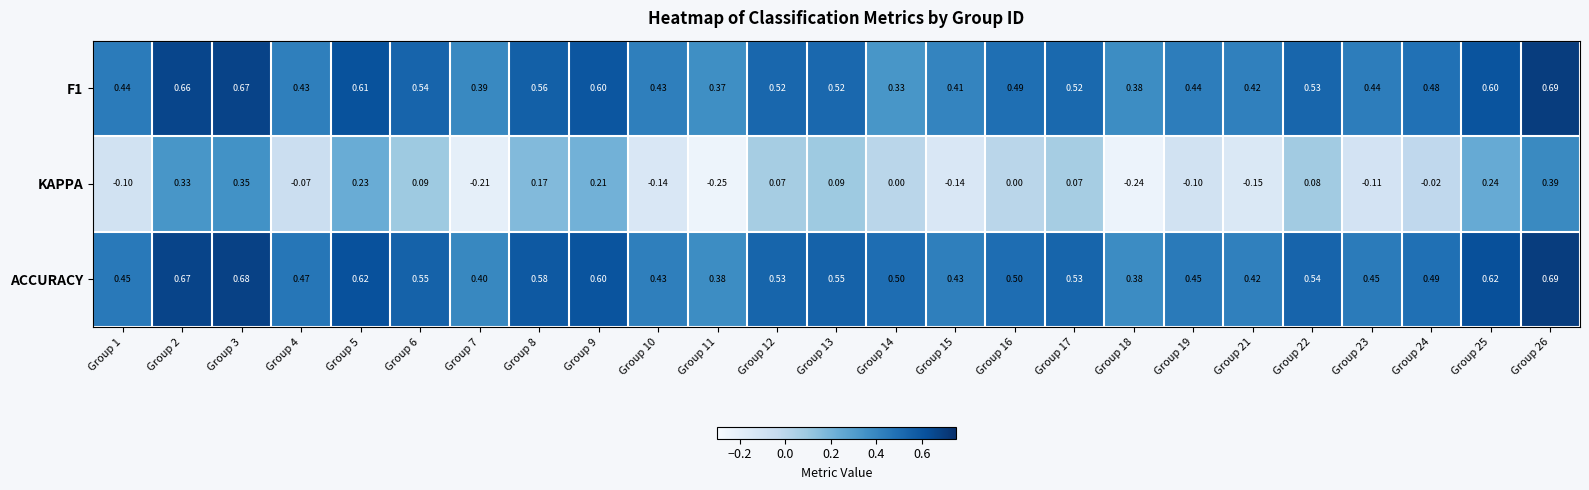

Is the value of F1 at Group 1 greater than the value of KAPPA at Group 9?

Yes